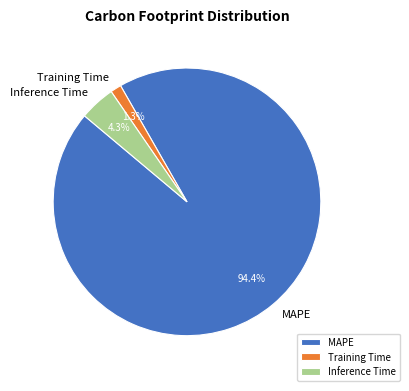

Do MAPE and Inference Time together represent more than half of the pie?

Yes